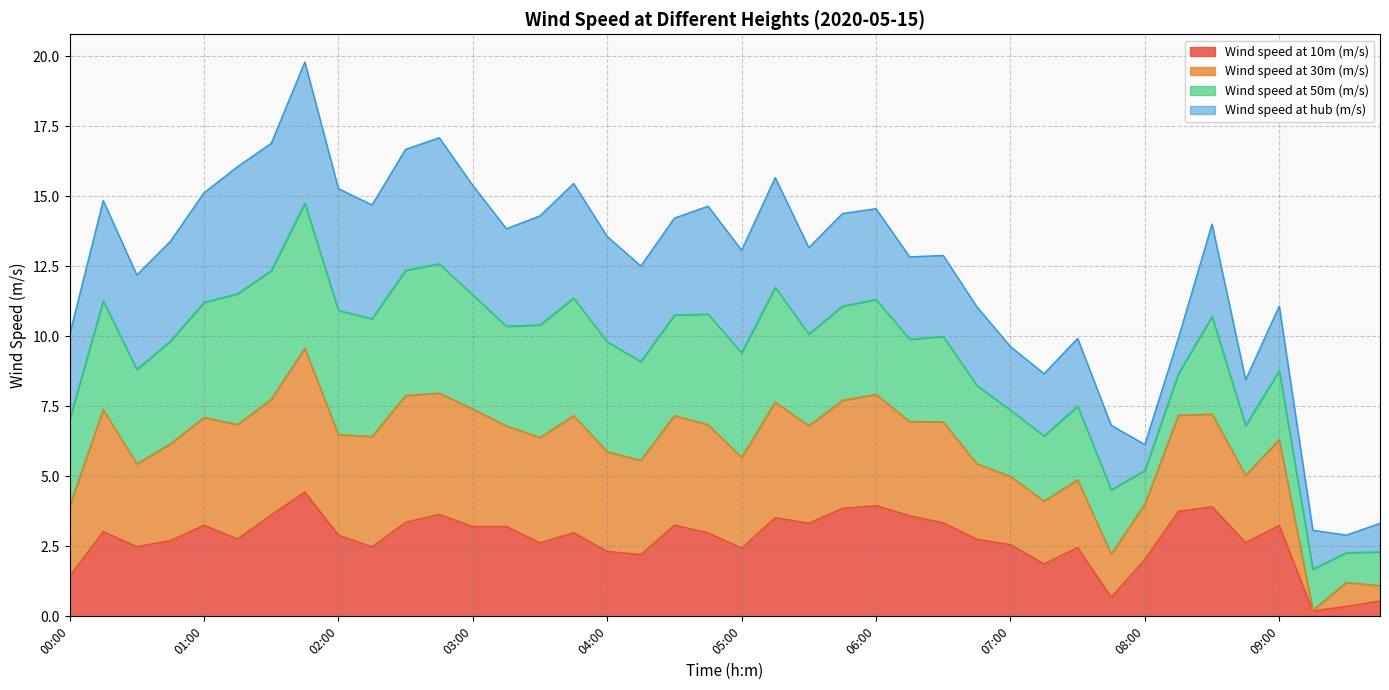

Which series has the widest spread of values?

Wind speed at 30m (m/s)